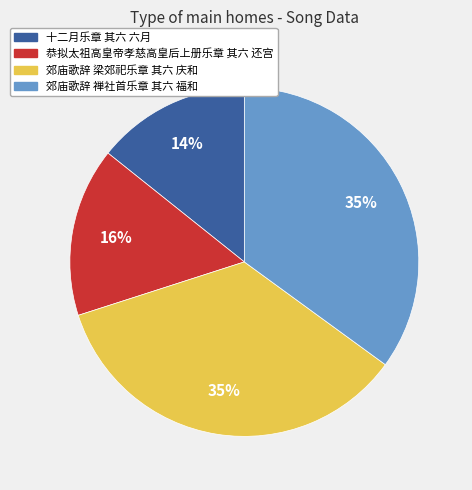

Is there any slice that represents more than half of the pie?

No